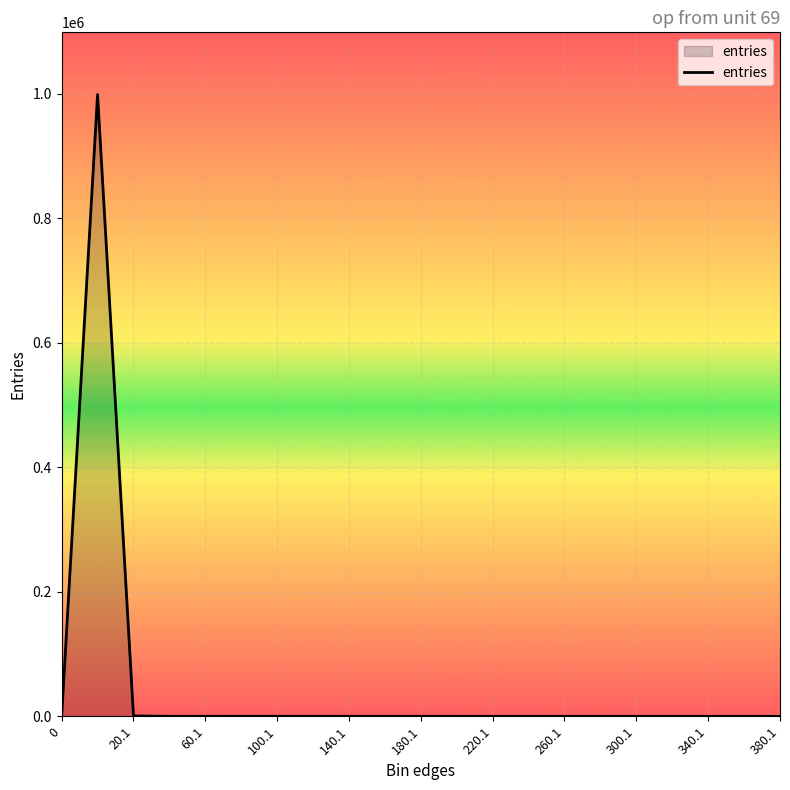

What is the maximum value shown in the chart?

998685